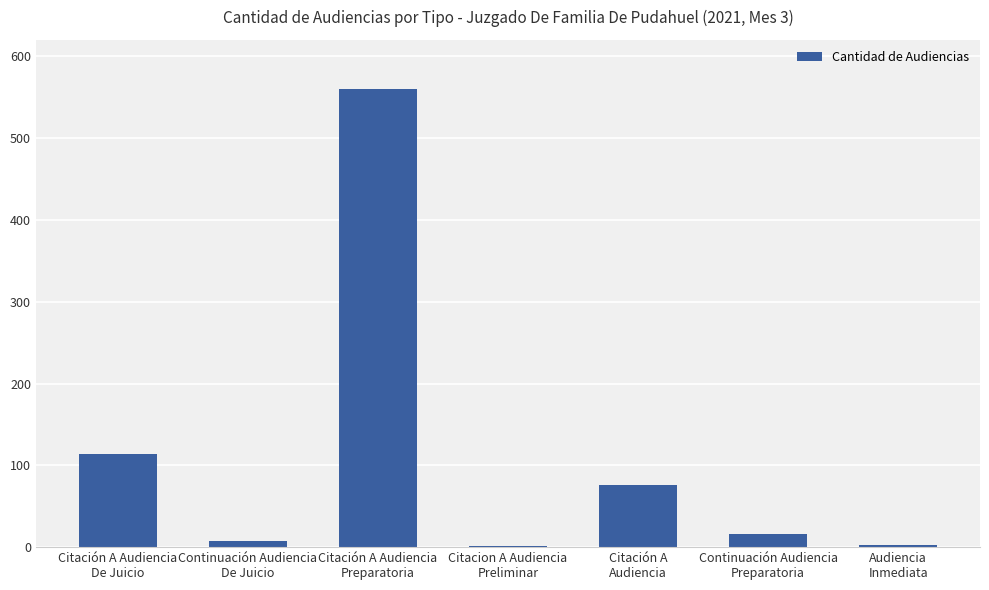

What is the sum of all values?

778